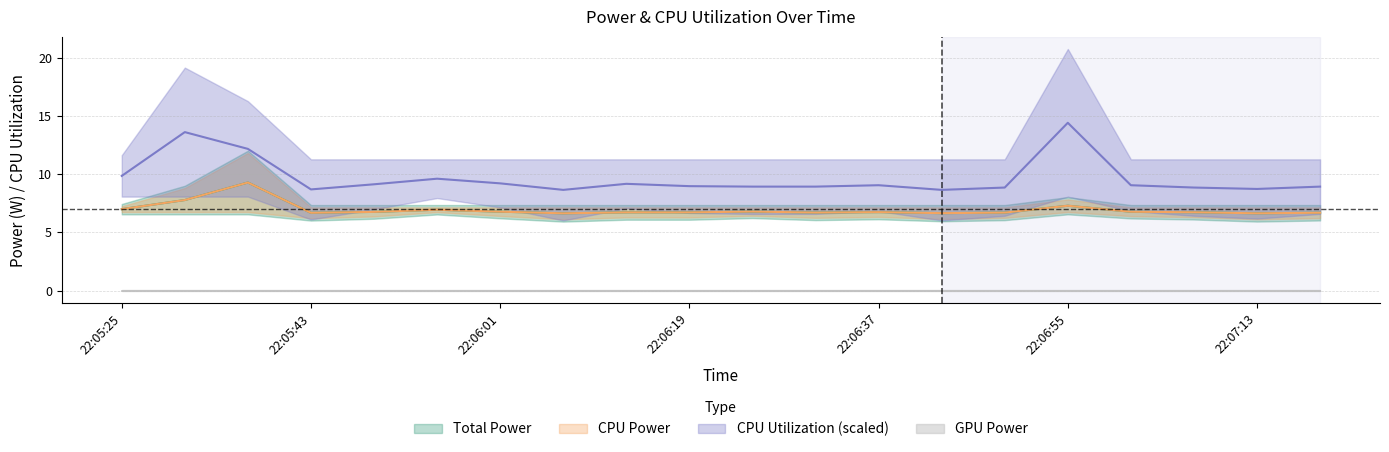

True or false: CPU Power and CPU Utilization cross at least once.

False